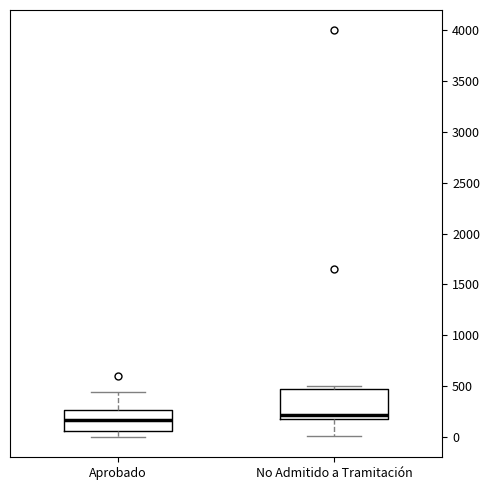

Comparing the boxes themselves (not the whiskers), which one is the tallest?

No Admitido a Tramitación